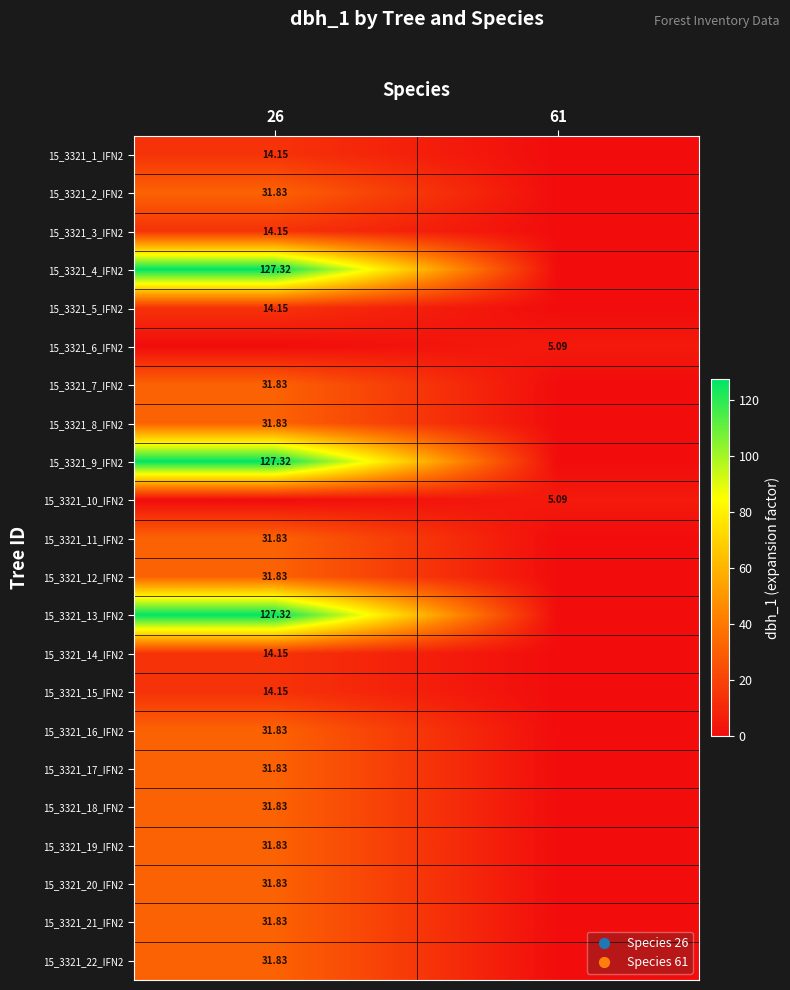

Is the value of 15_3321_6_IFN2 at 61 greater than the value of 15_3321_11_IFN2 at 26?

No